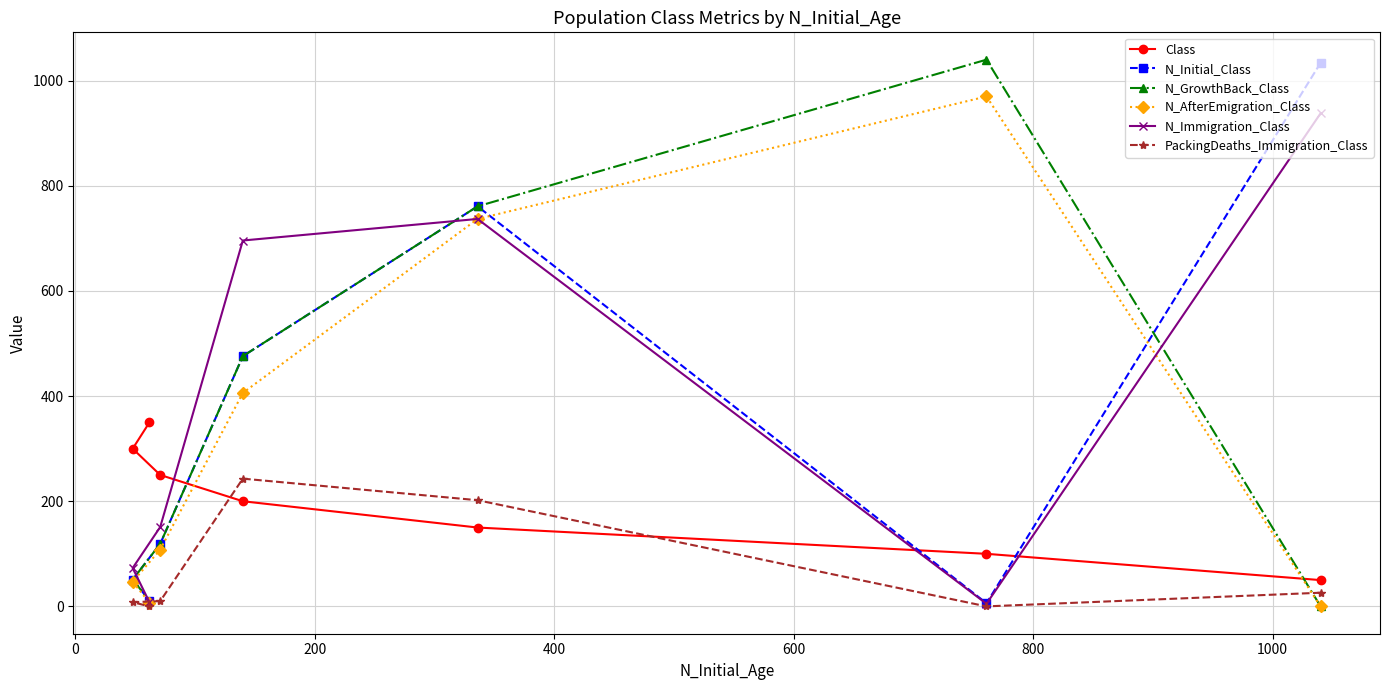

How many distinct data groups are displayed?

6